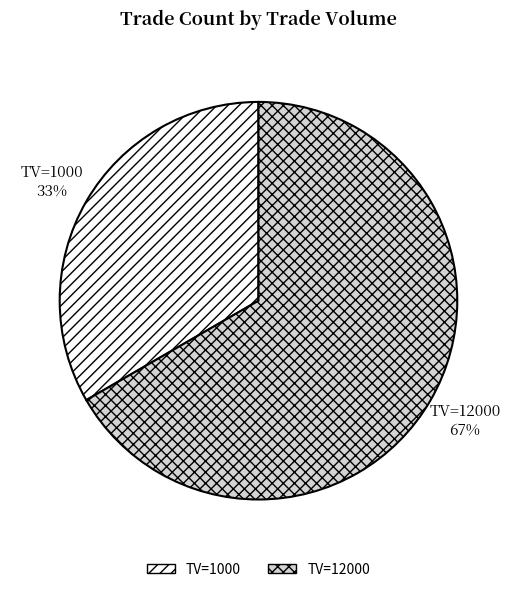

Does any single category account for the majority?

Yes